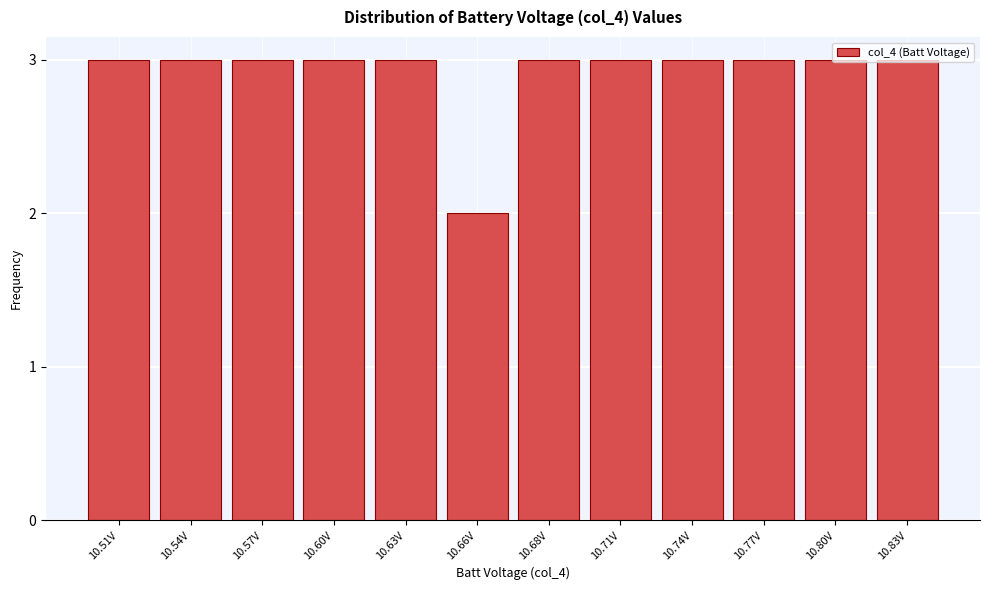

At which category does the chart reach its minimum across all series?

10.66V